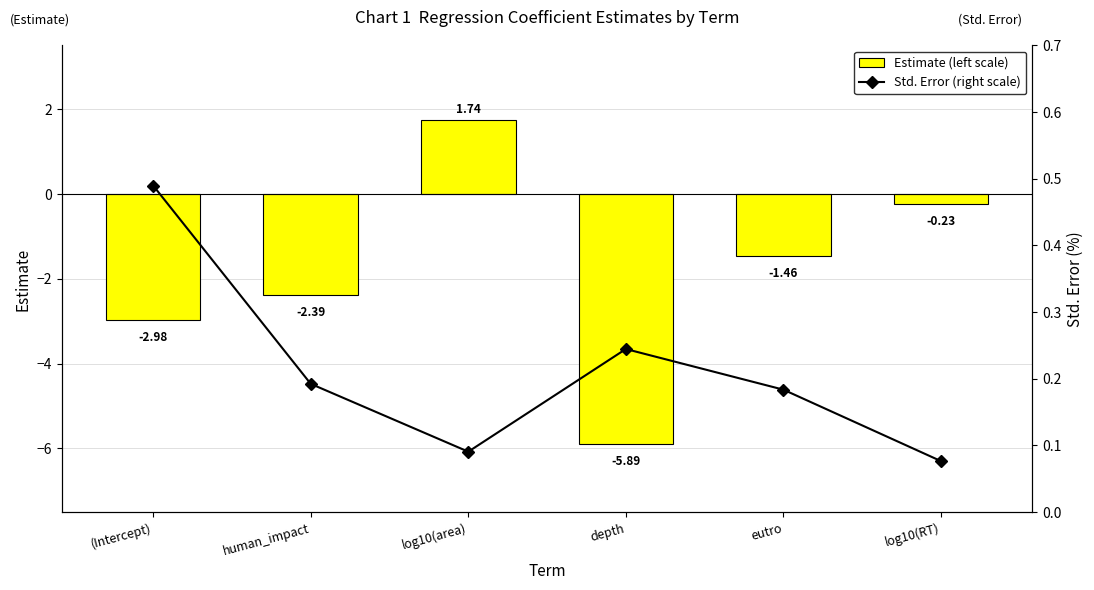

The value of Std. Error (right scale) at log10(area) is 0.1. True or false?

True